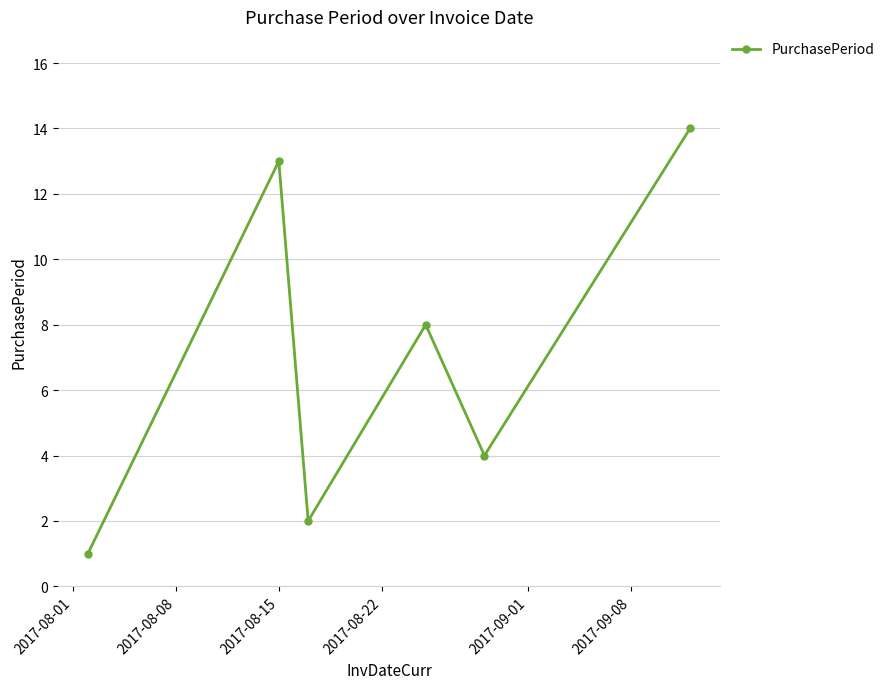

What is the sum of all values?

42